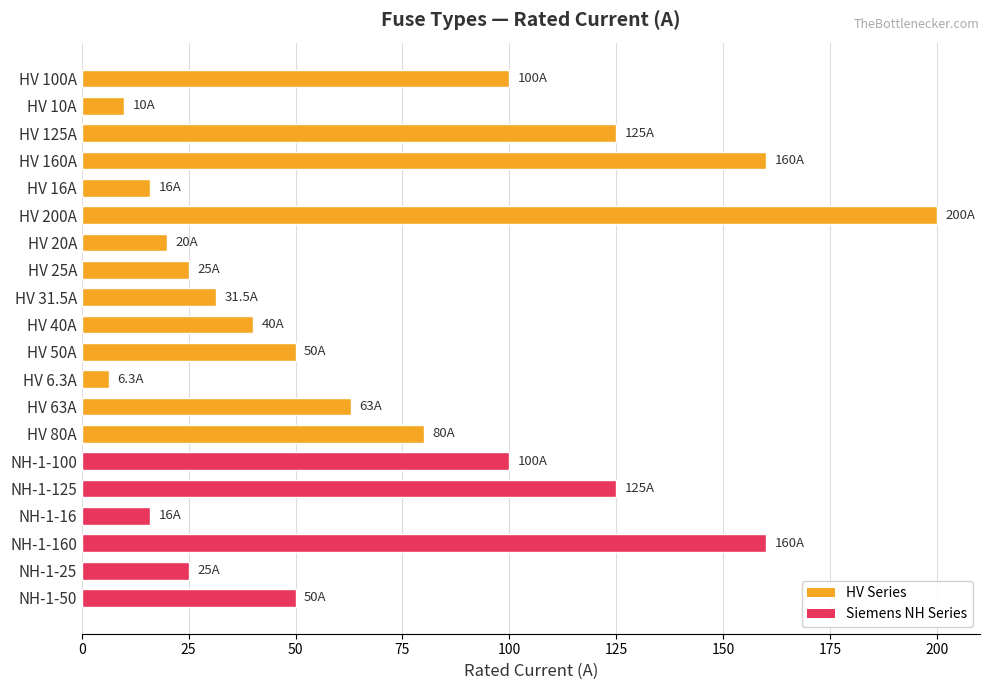

What is the label of the 13th bar from the top?

HV 63A